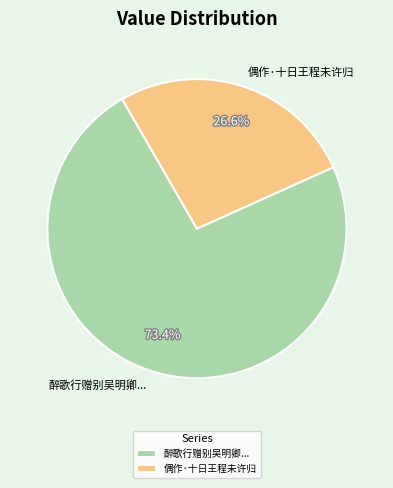

Count the number of slices in the pie.

2